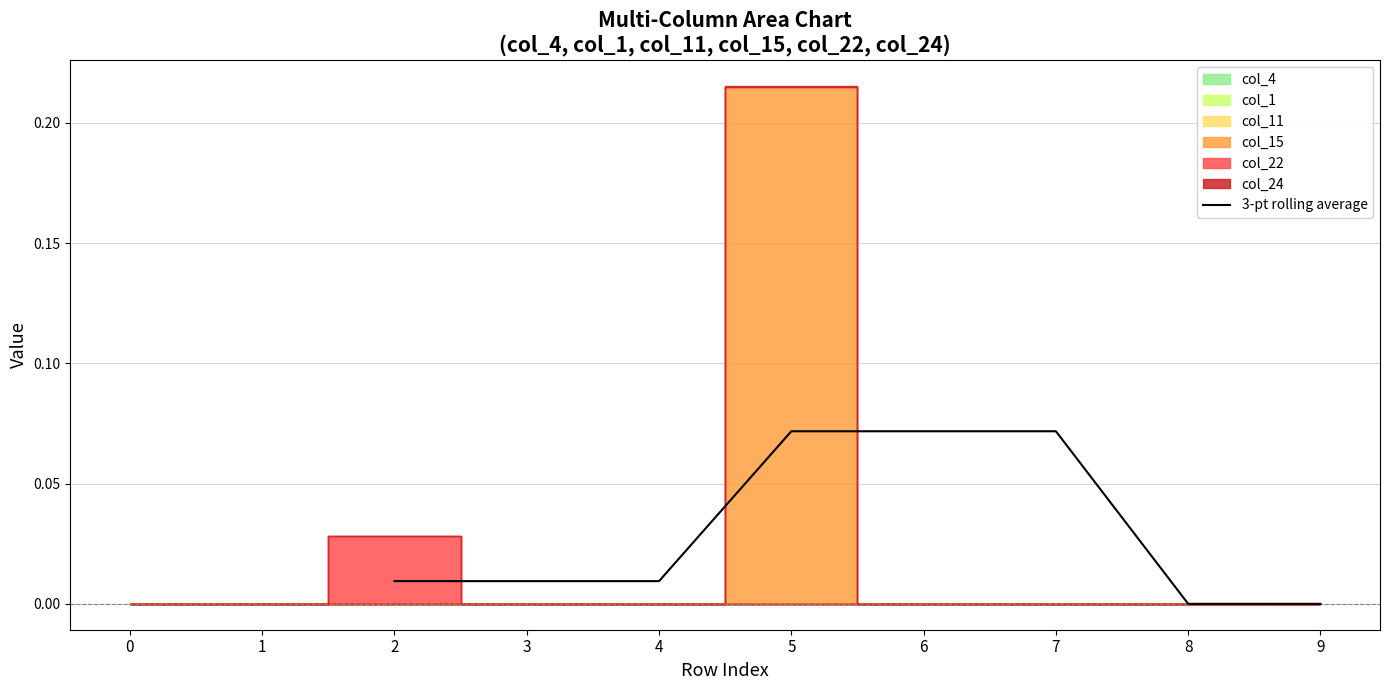

Is it true that 3-pt rolling average equals 0.0 at 8?

True